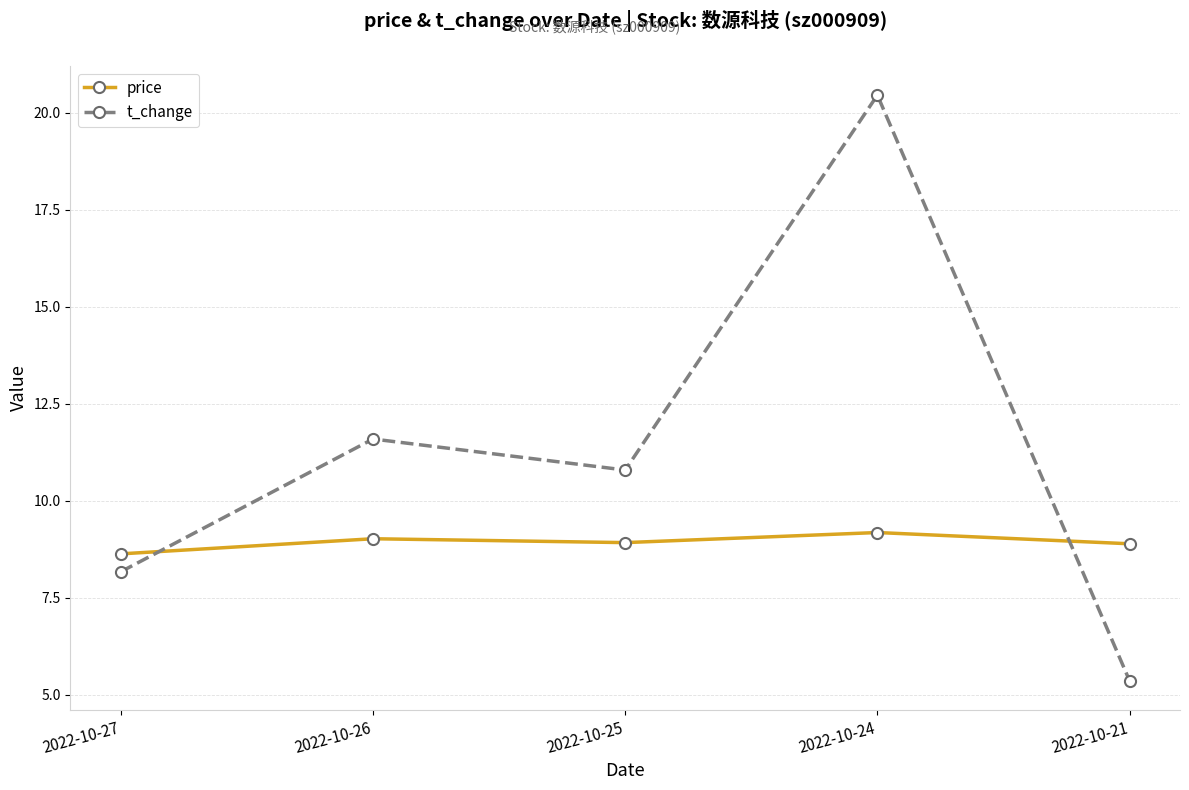

What are all the series names shown in the legend?

price, t_change